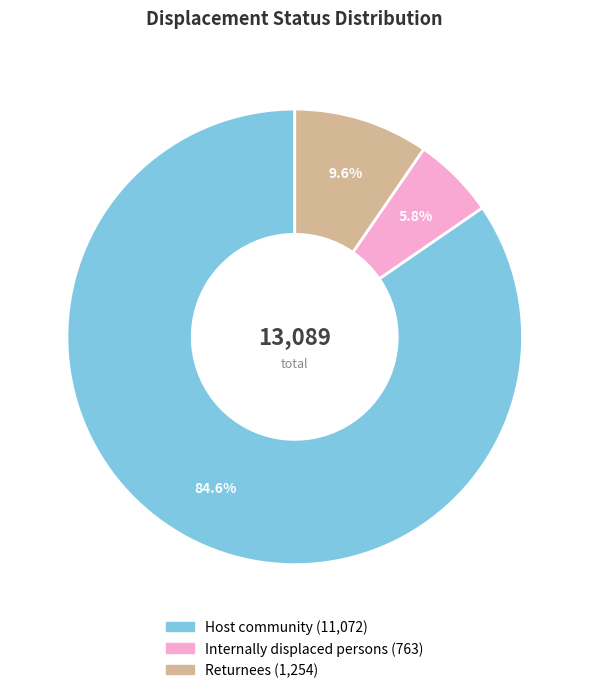

Do Host community and Returnees together represent more than half of the pie?

Yes